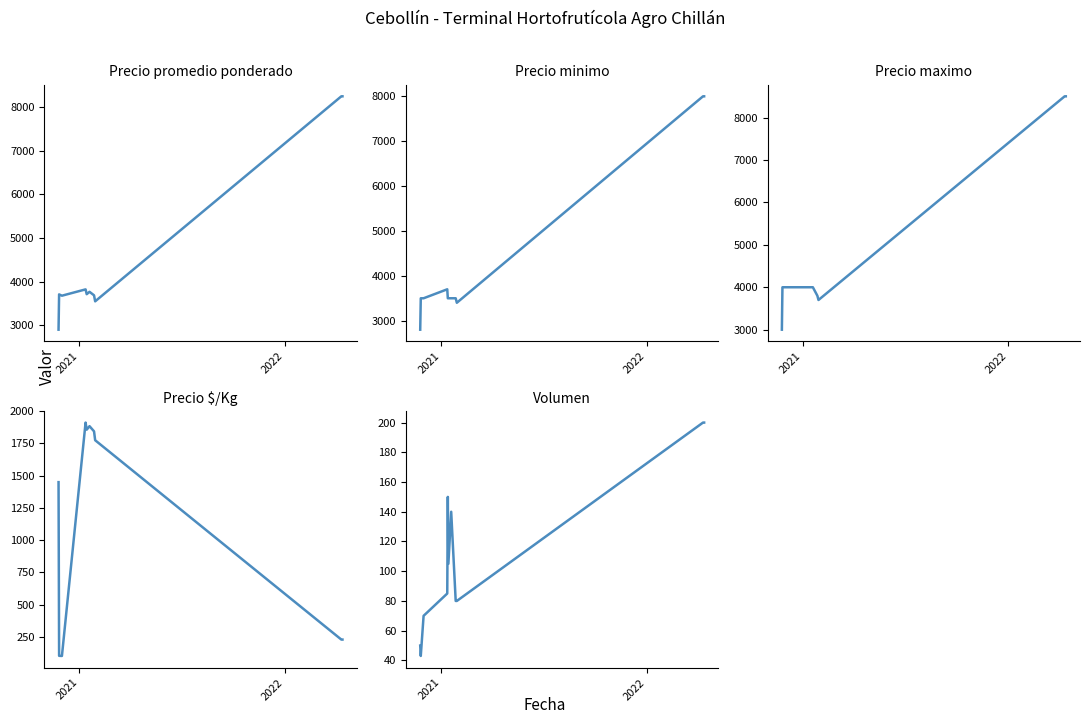

True or false: Precio $/Kg and Precio promedio ponderado intersect in this chart.

False